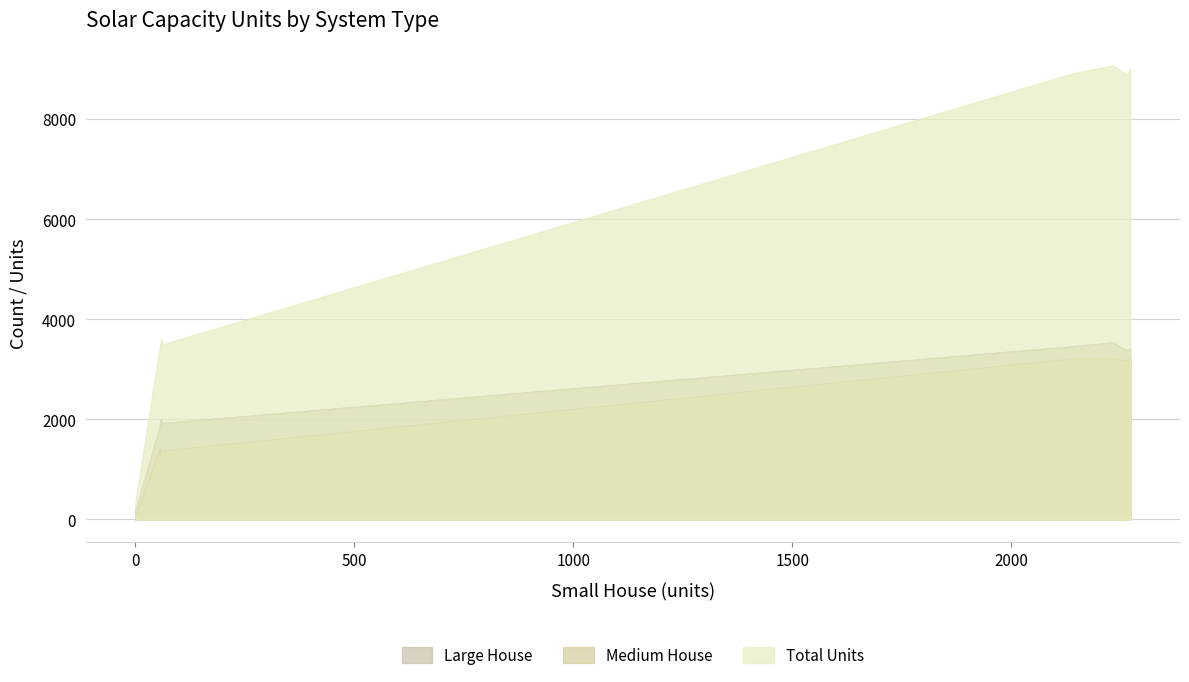

How many distinct data groups are displayed?

3